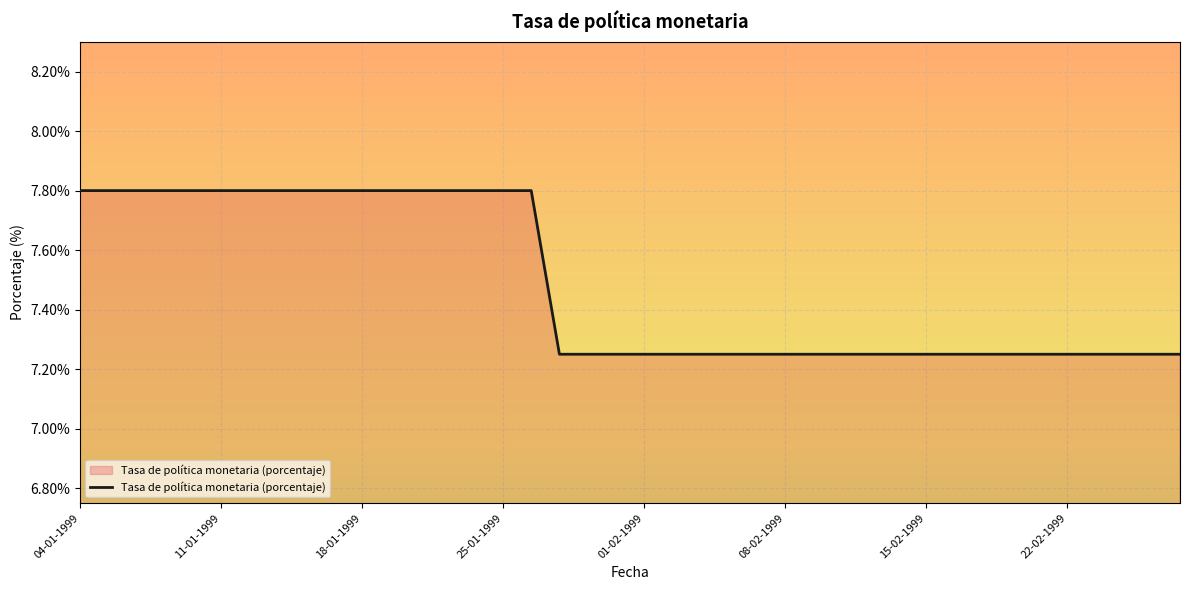

How many lines are shown in the chart?

1